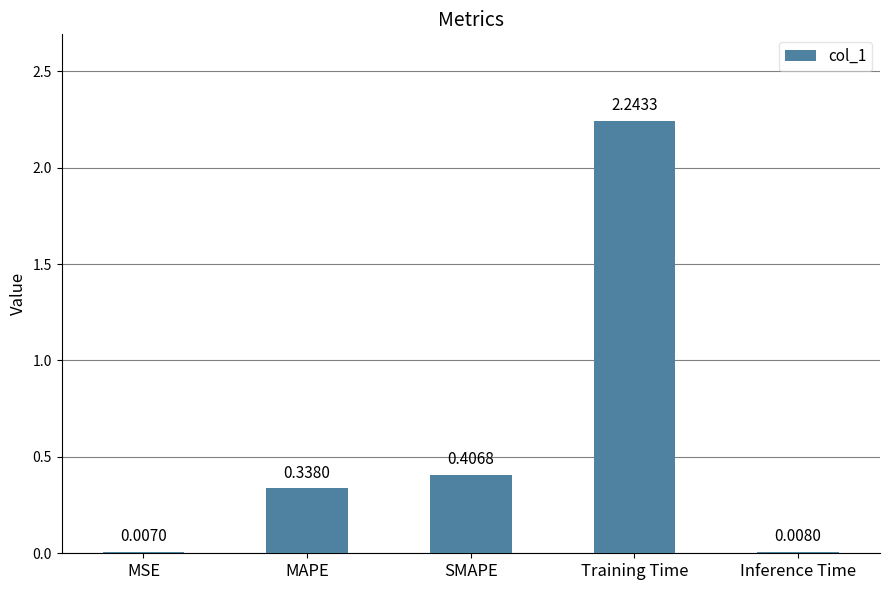

Which category has the highest value across all series?

Training Time